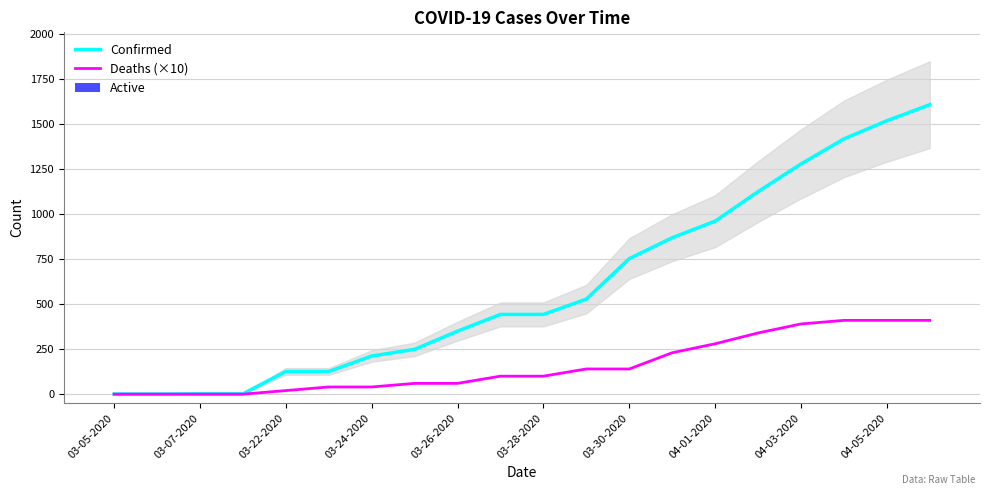

What is the sum of all Deaths (×10) values?

3170